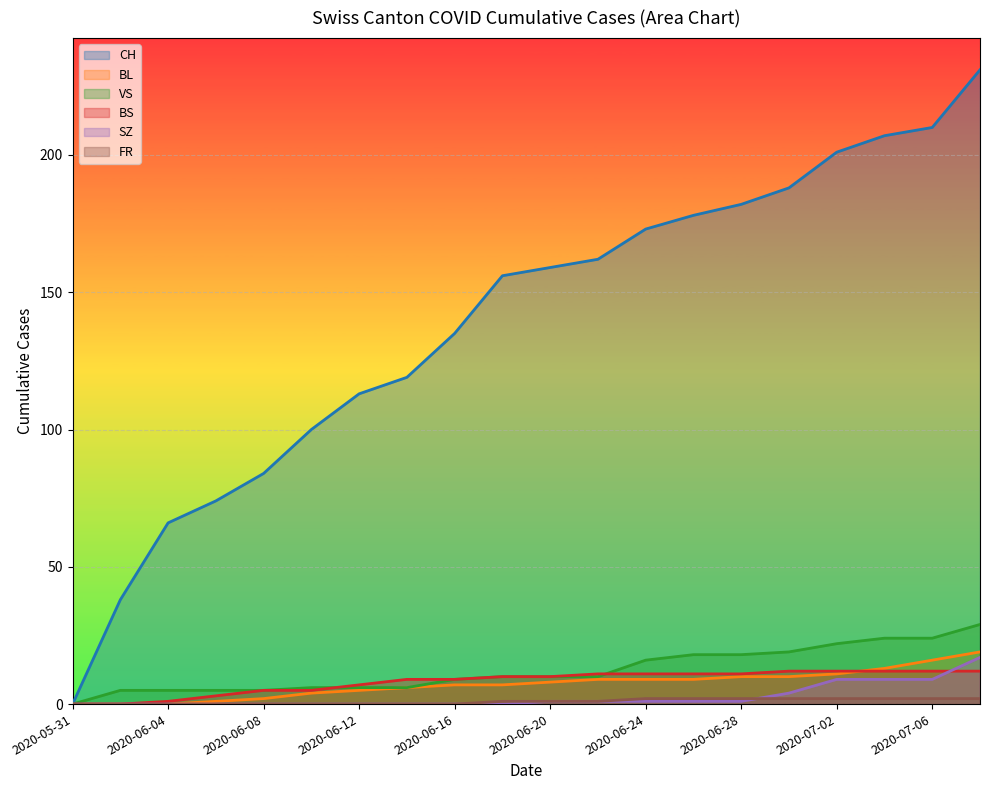

True or false: SZ has a value of 0 at 2020-06-26.

False